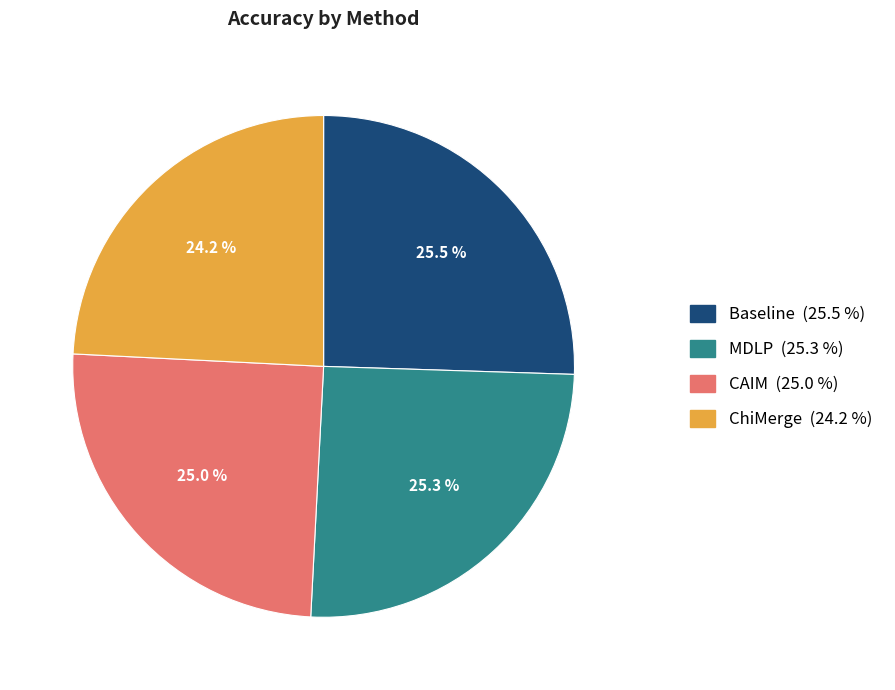

Is it true that ChiMerge is 24% of the pie?

True